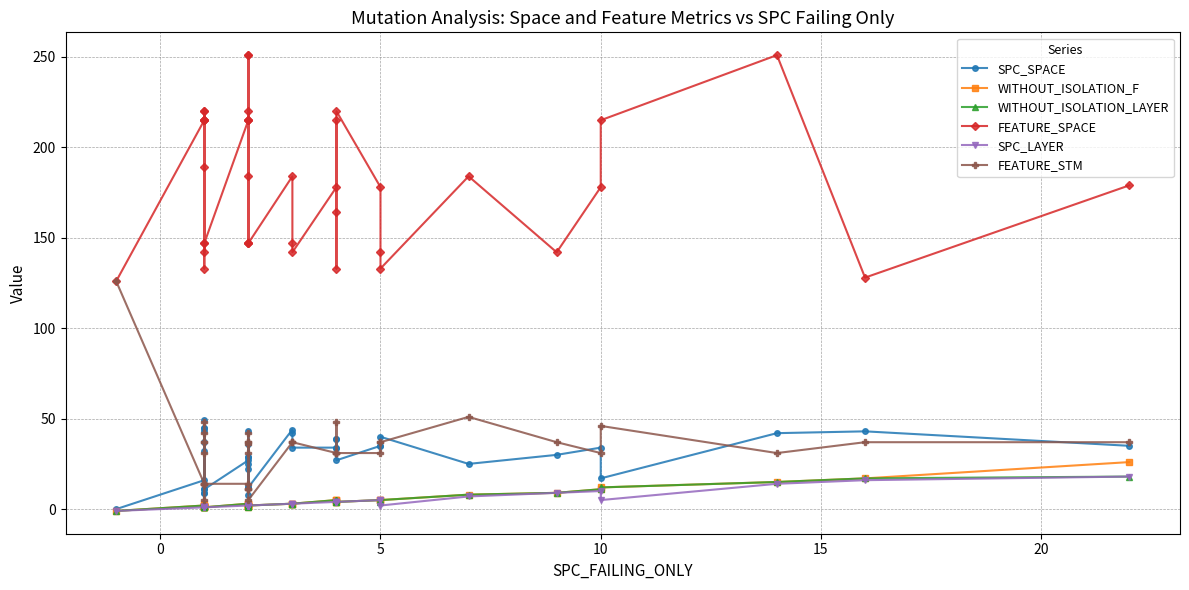

What is the highest value of the WITHOUT_ISOLATION_LAYER series?

18